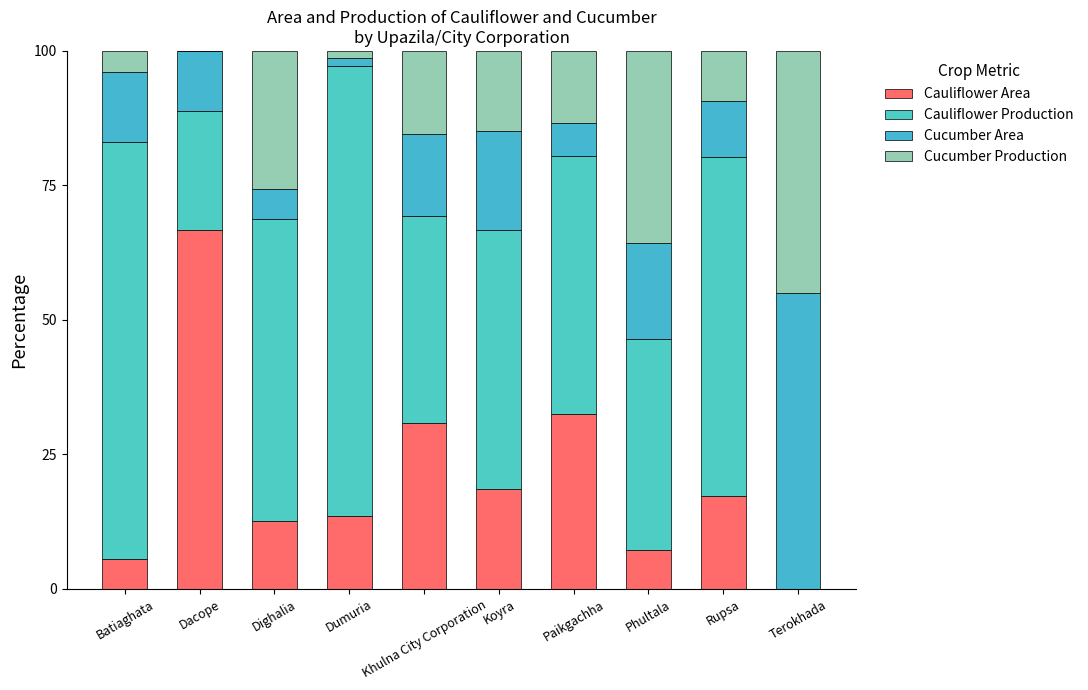

How many values in the Cauliflower Area series exceed 17?

5